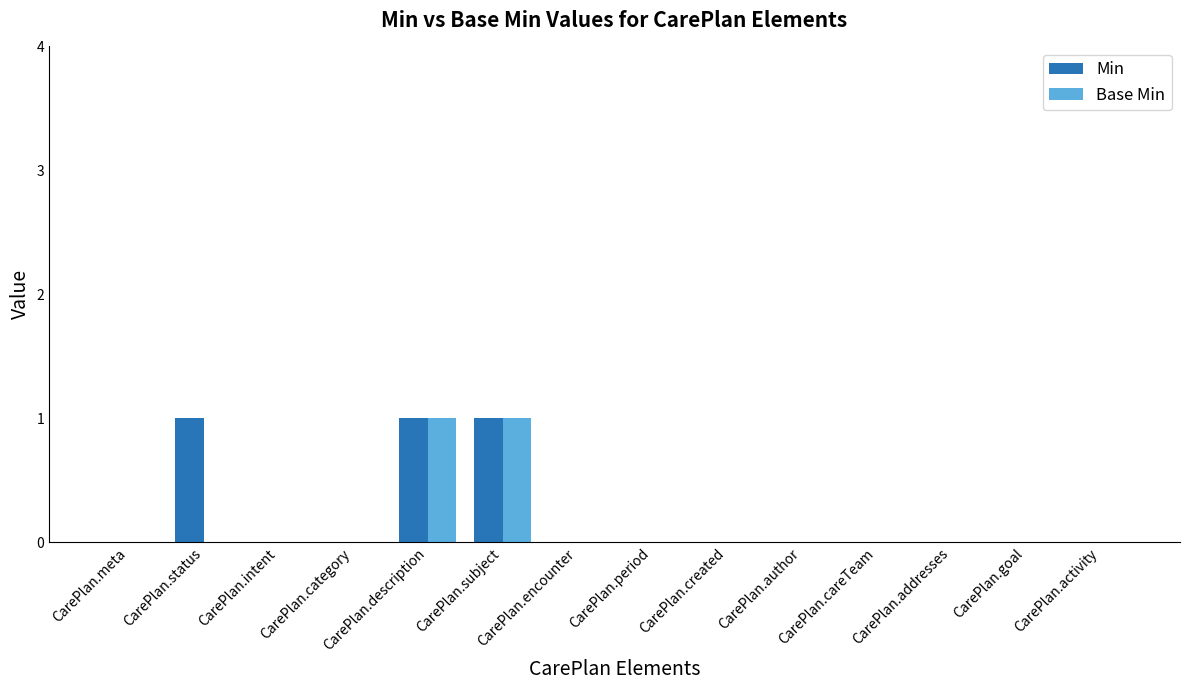

How many groups of bars are there?

14